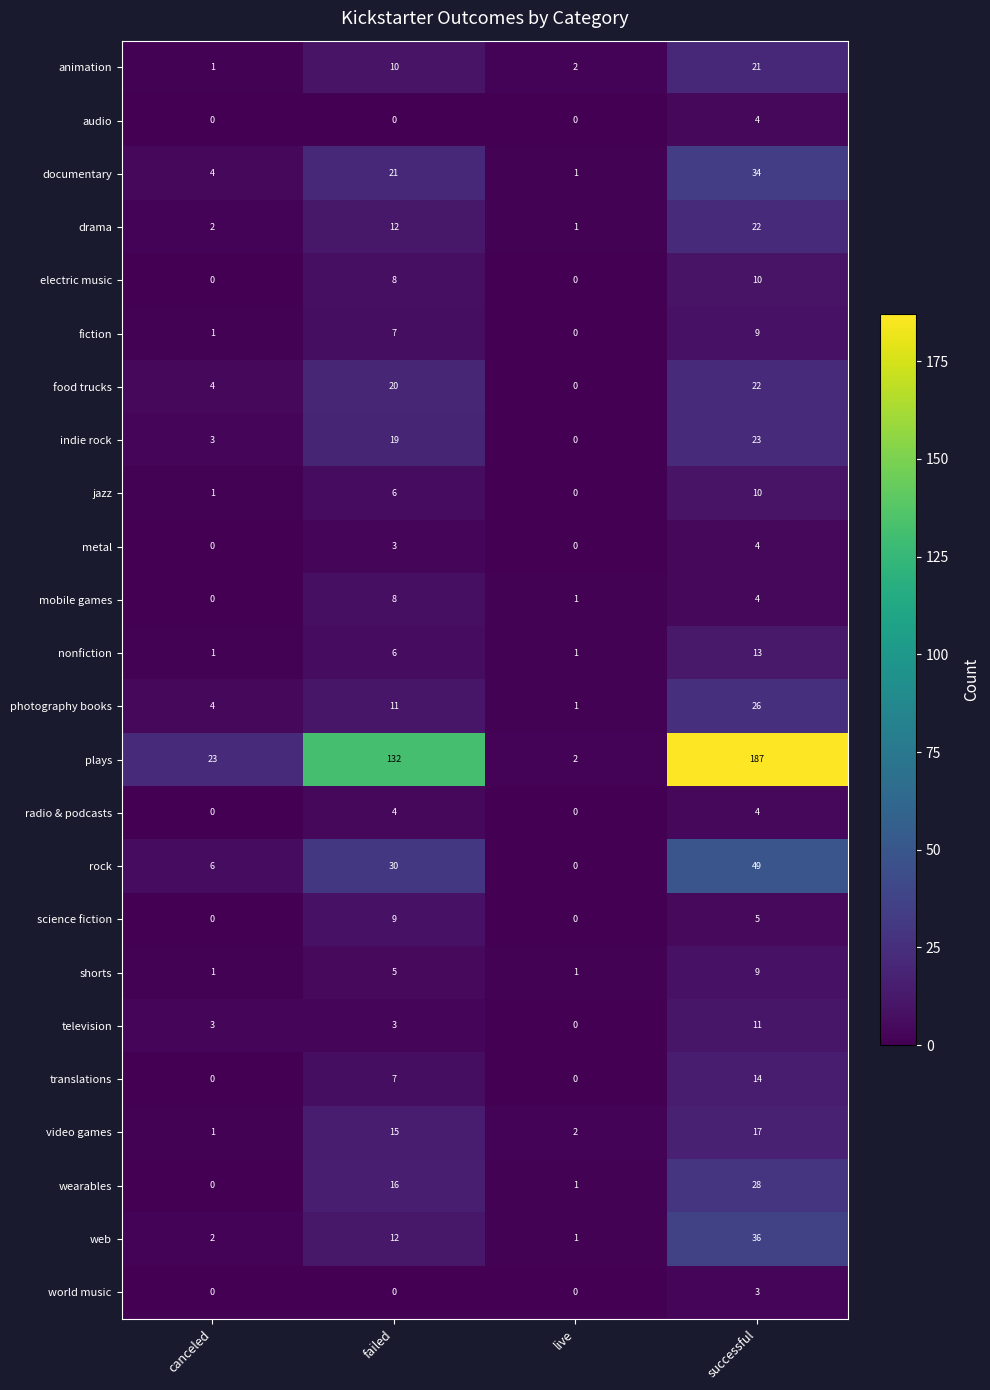

What is the maximum value for plays?

187